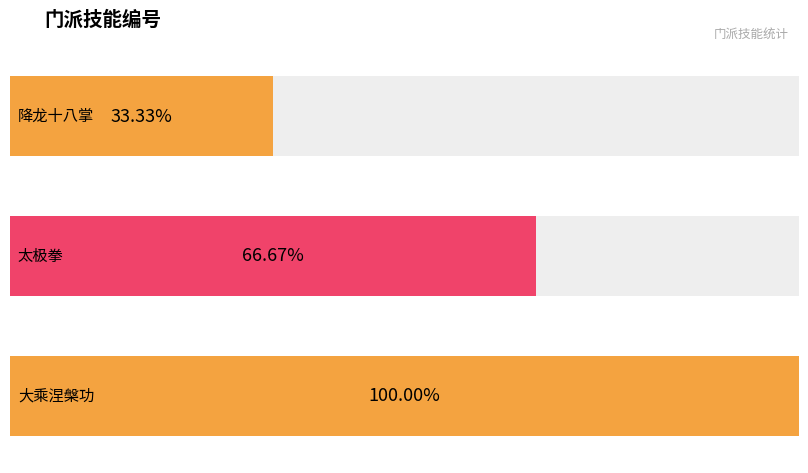

What is the label of the 3rd bar from the left?

大乘涅槃功